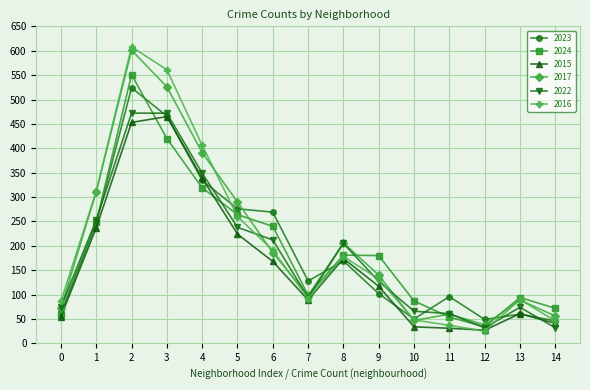

Is the value of 2015 at 5 greater than the value of 2024 at 11?

Yes